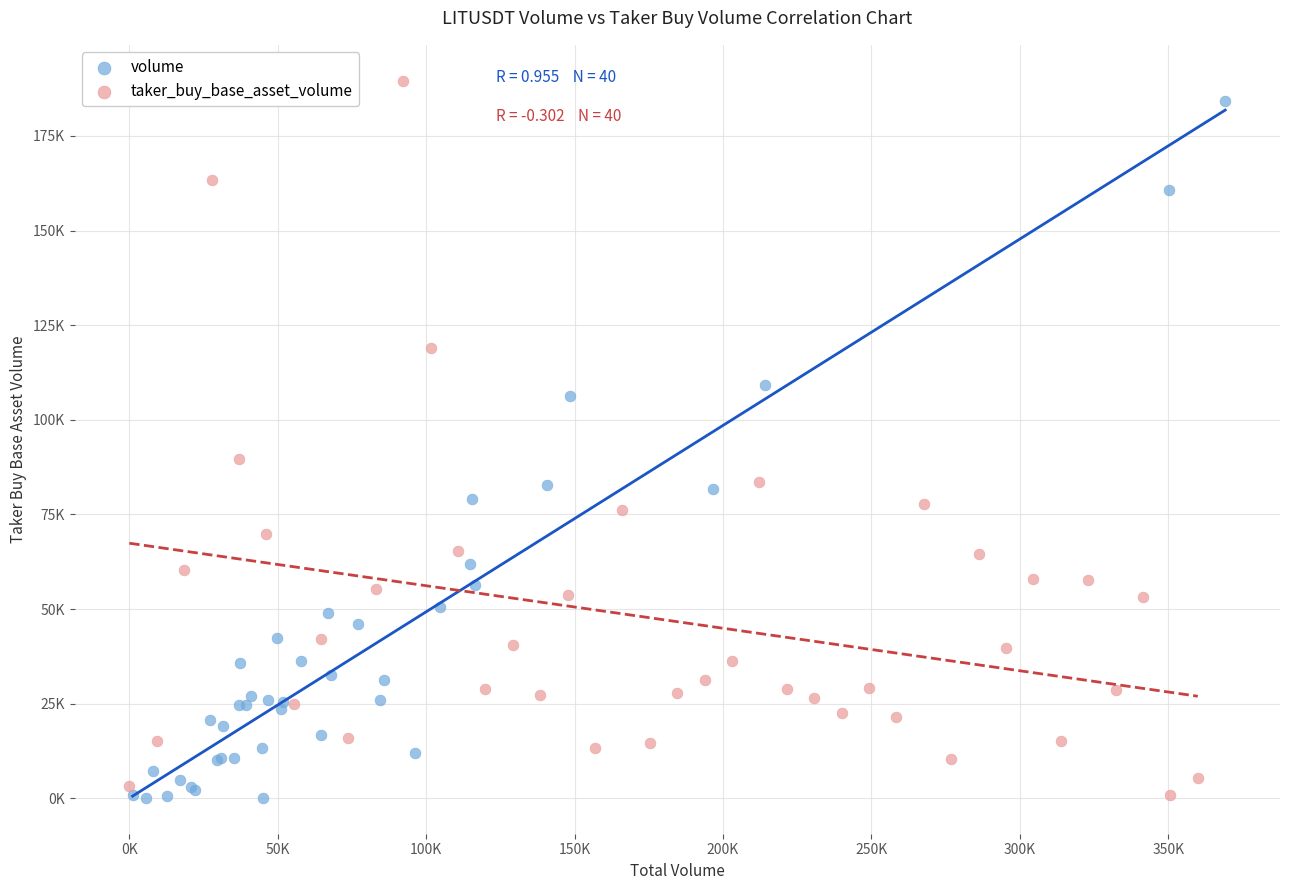

Which series contains the highest Y value?

taker_buy_base_asset_volume